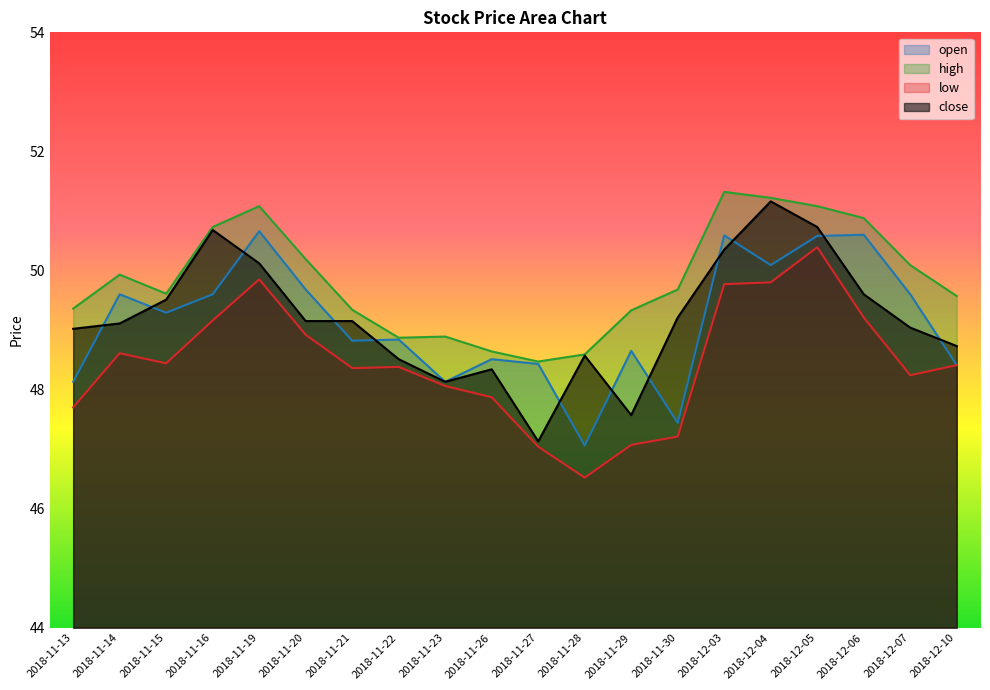

Rank the series at 2018-11-14 from lowest to highest value.

low, close, open, high